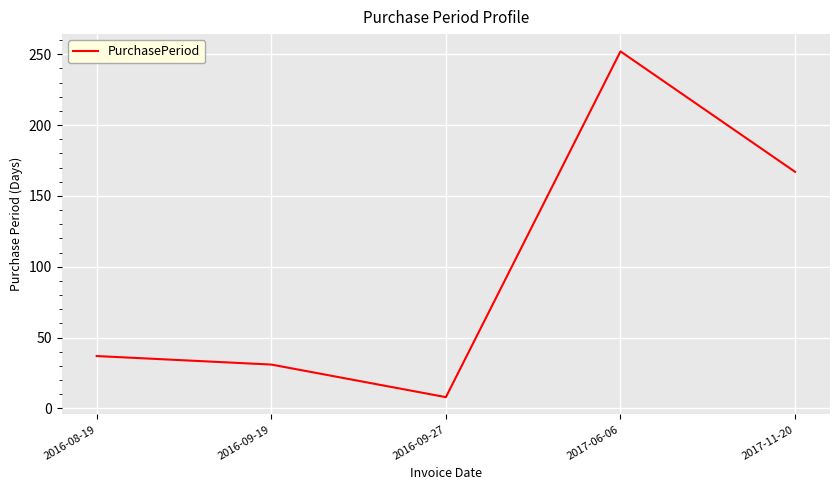

Which has a higher value, 2017-06-06 or 2016-09-27?

2017-06-06